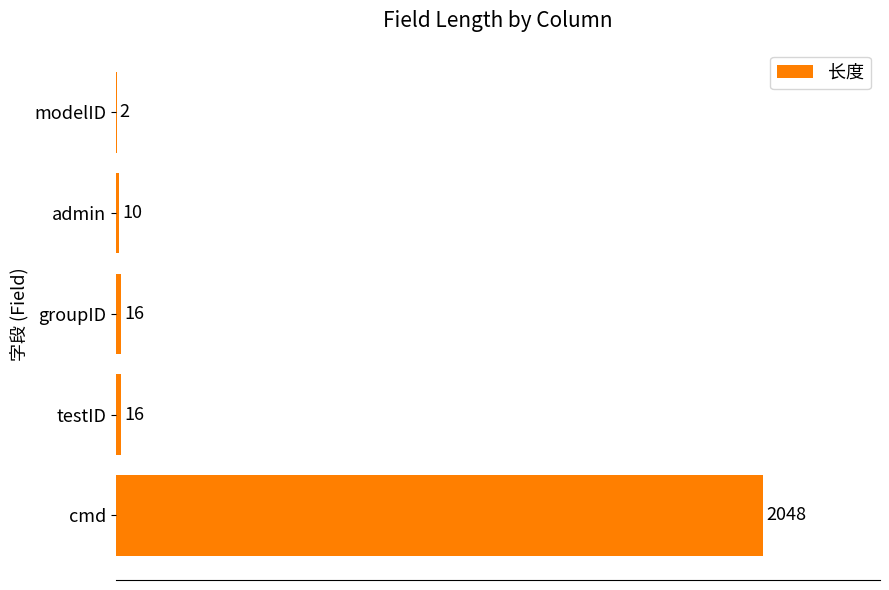

Between groupID and modelID, which is larger?

groupID